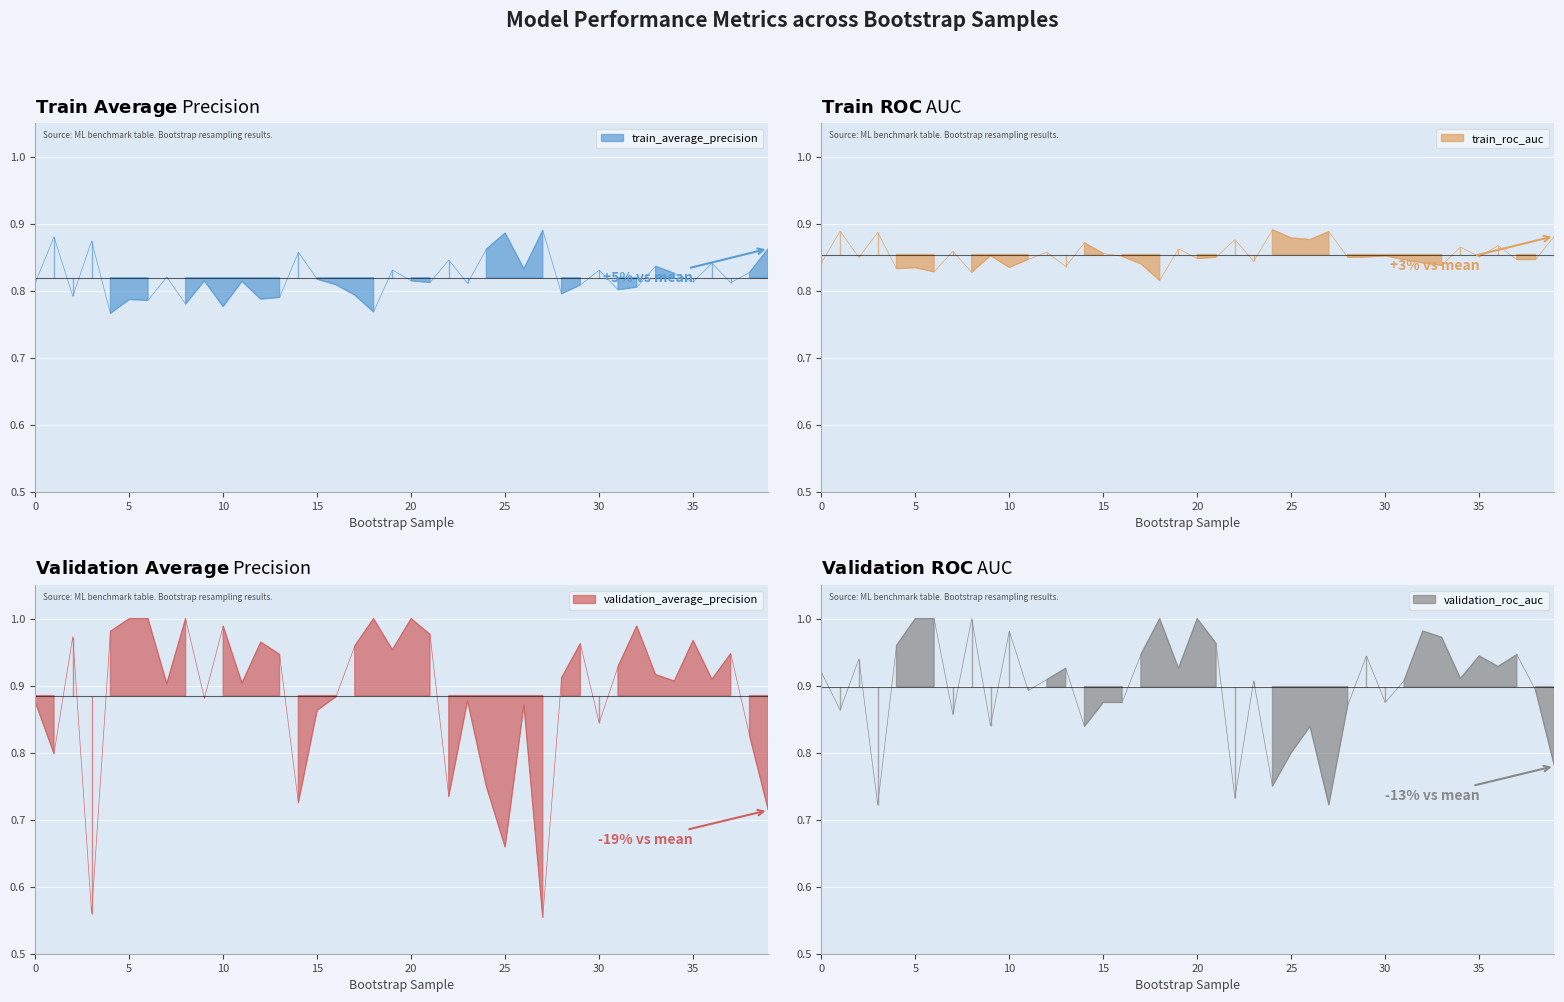

Is it true that validation_roc_auc equals 1.3 at 7?

False